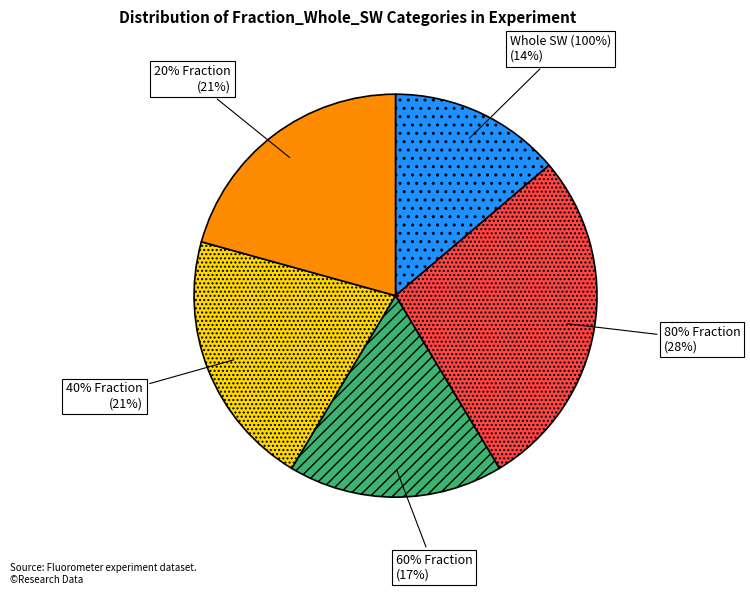

What is the total percentage of 60% Fraction and 40% Fraction?

37.9%